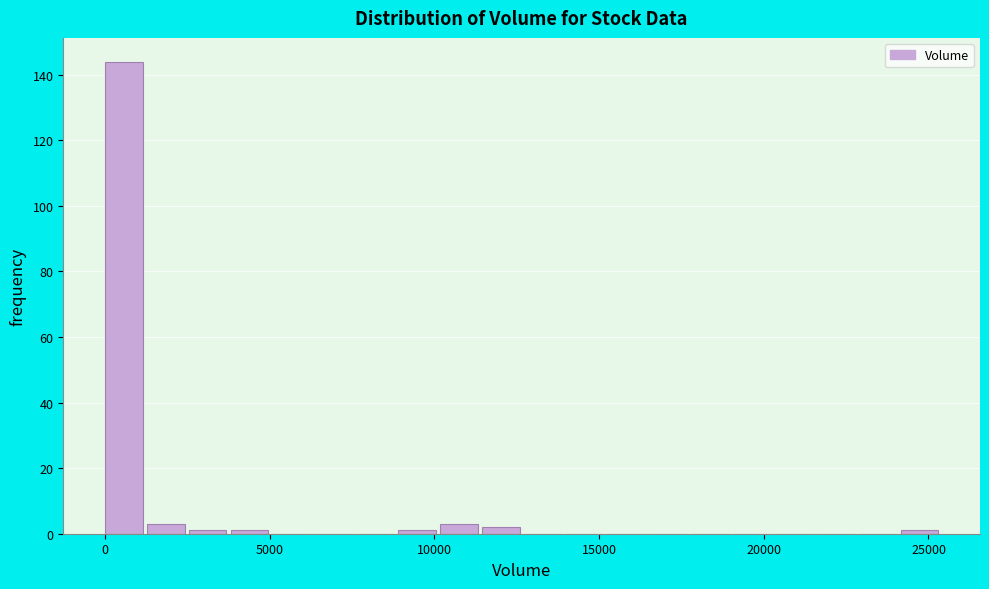

Around what value on the x-axis is the tallest bar? Give the approximate position of its centre, as read against the axis.

500